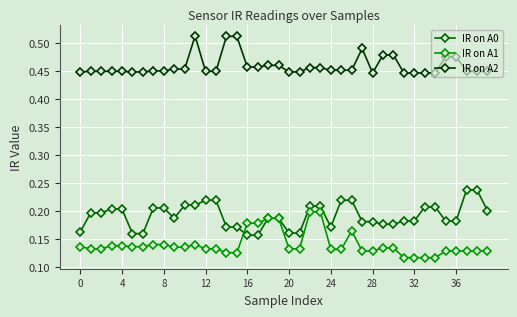

Which series has the largest total across all categories?

IR on A2